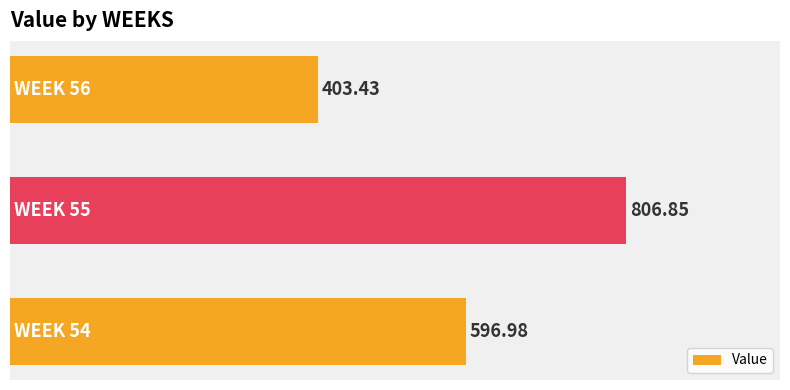

What is the difference between the maximum and minimum values?

403.4